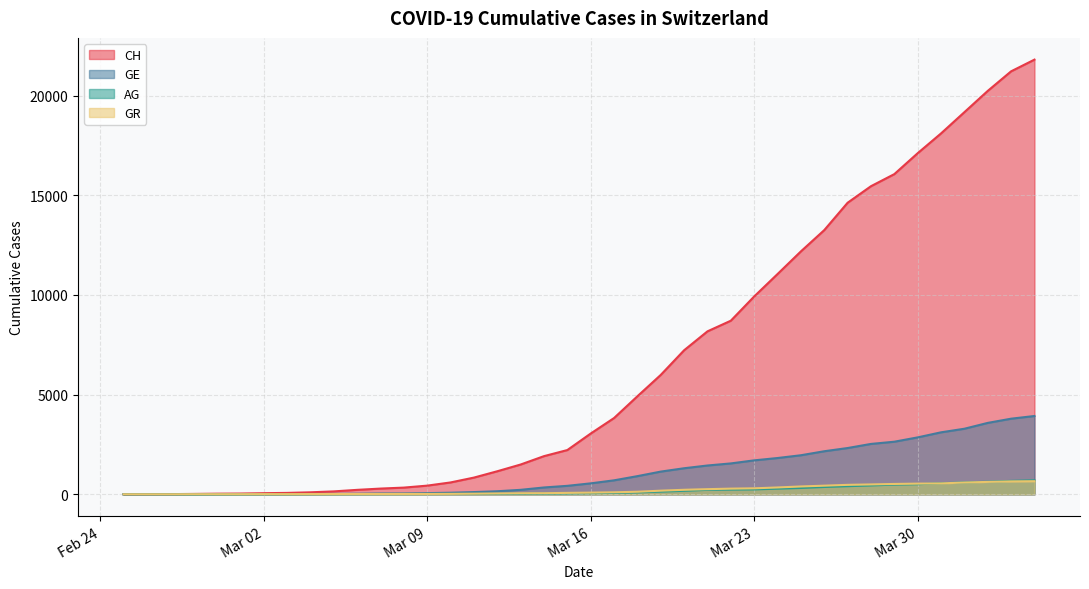

List the series in order of their peak value, lowest first.

GR, AG, GE, CH